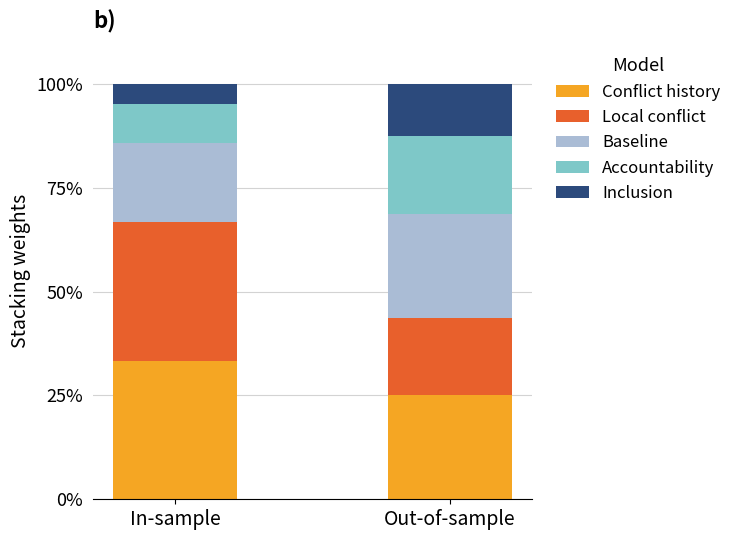

What is the minimum value for Conflict history?

25.0